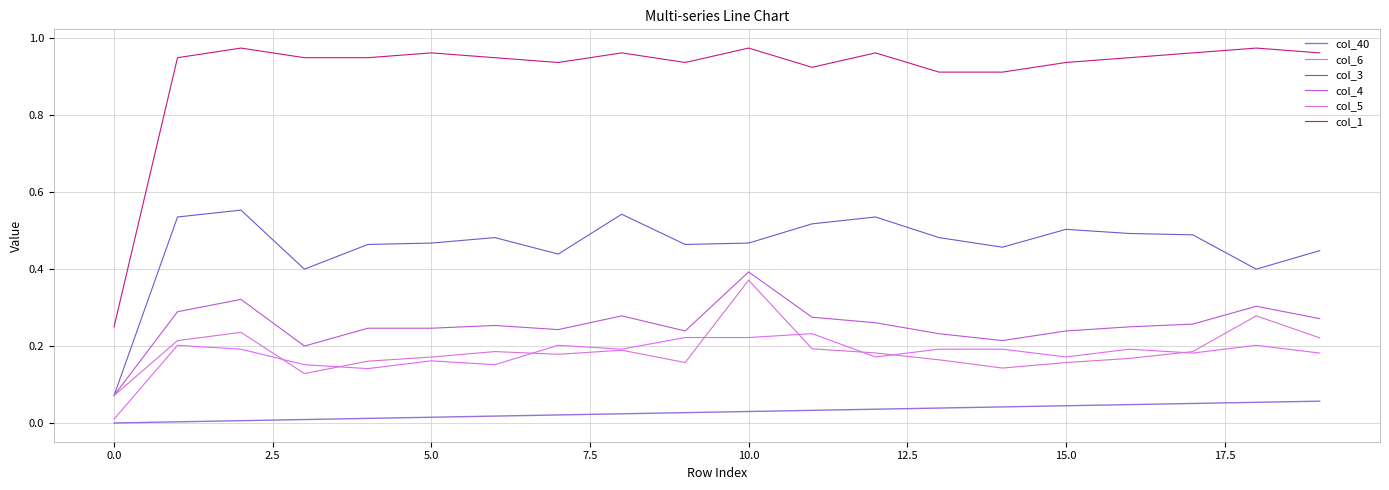

Which series has the largest total across all categories?

col_1